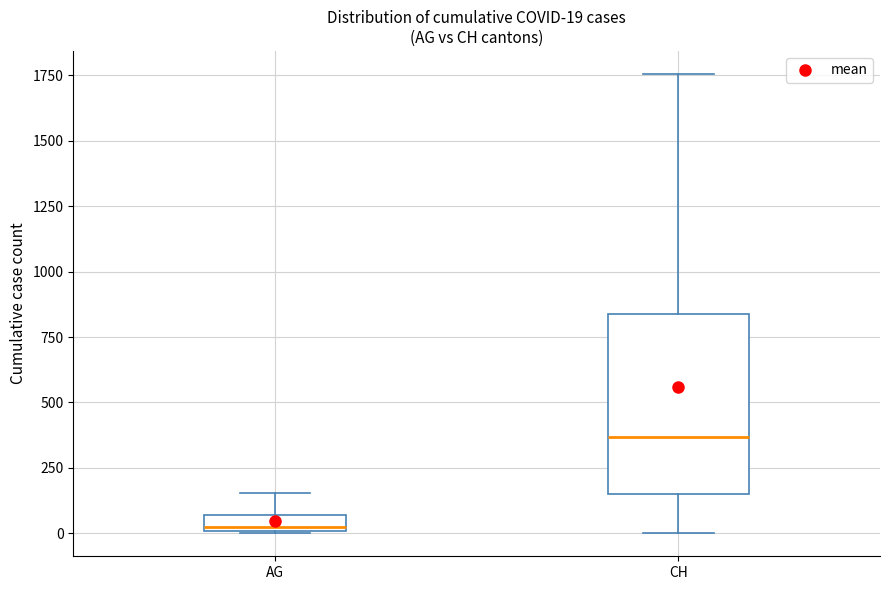

Which box is the tallest, from its lower edge to its upper edge?

CH